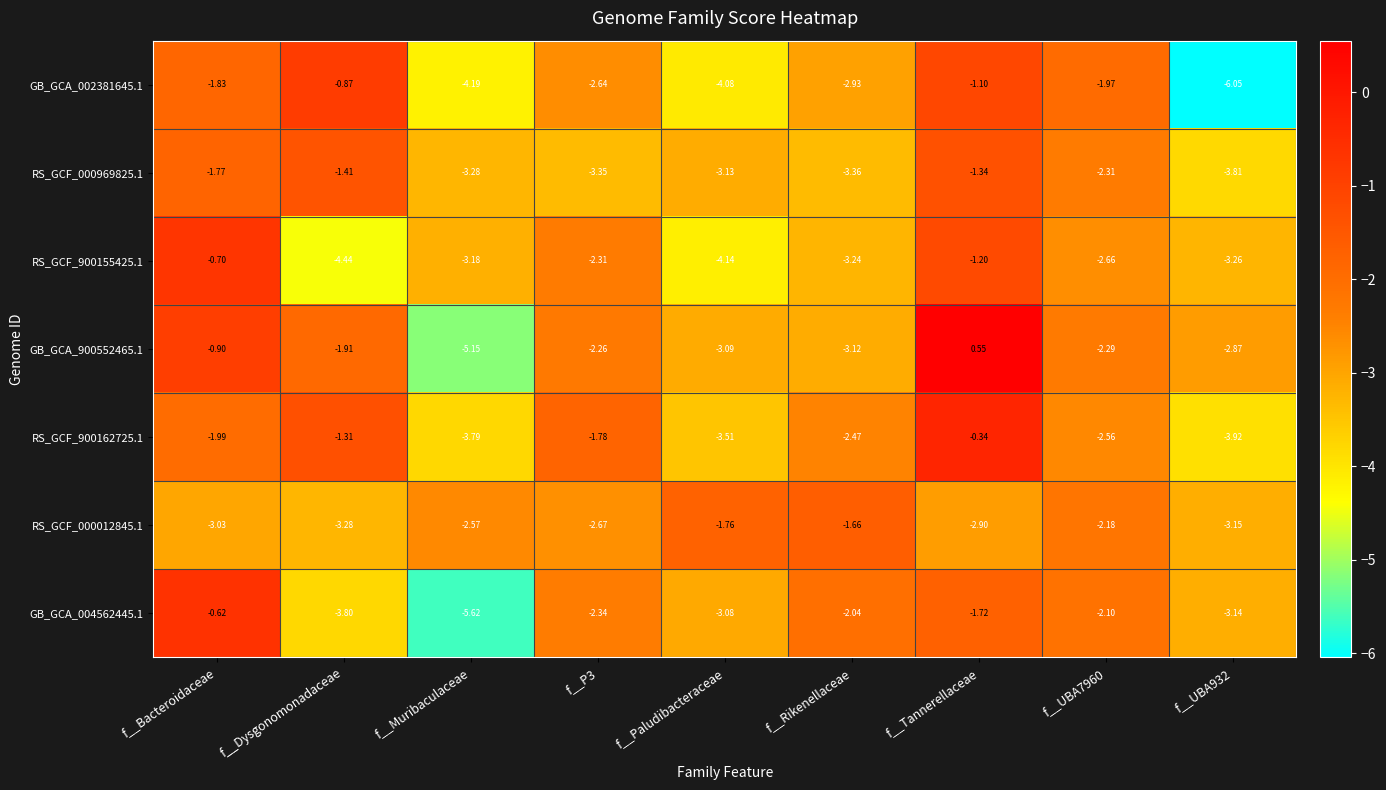

At which category is the sum across all series the highest?

f__Tannerellaceae